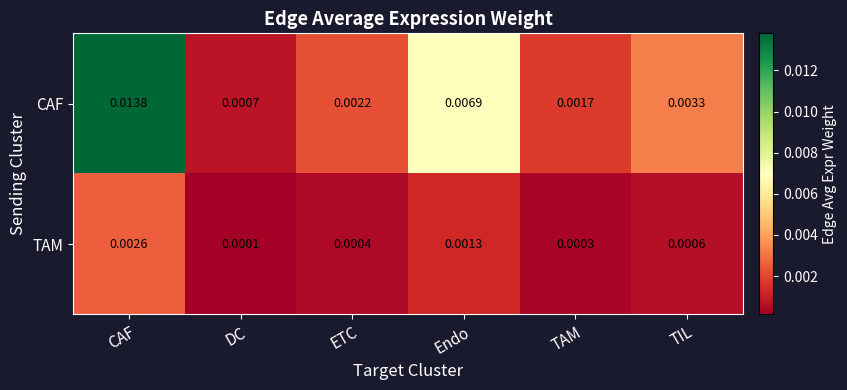

Which series has the widest spread of values?

CAF